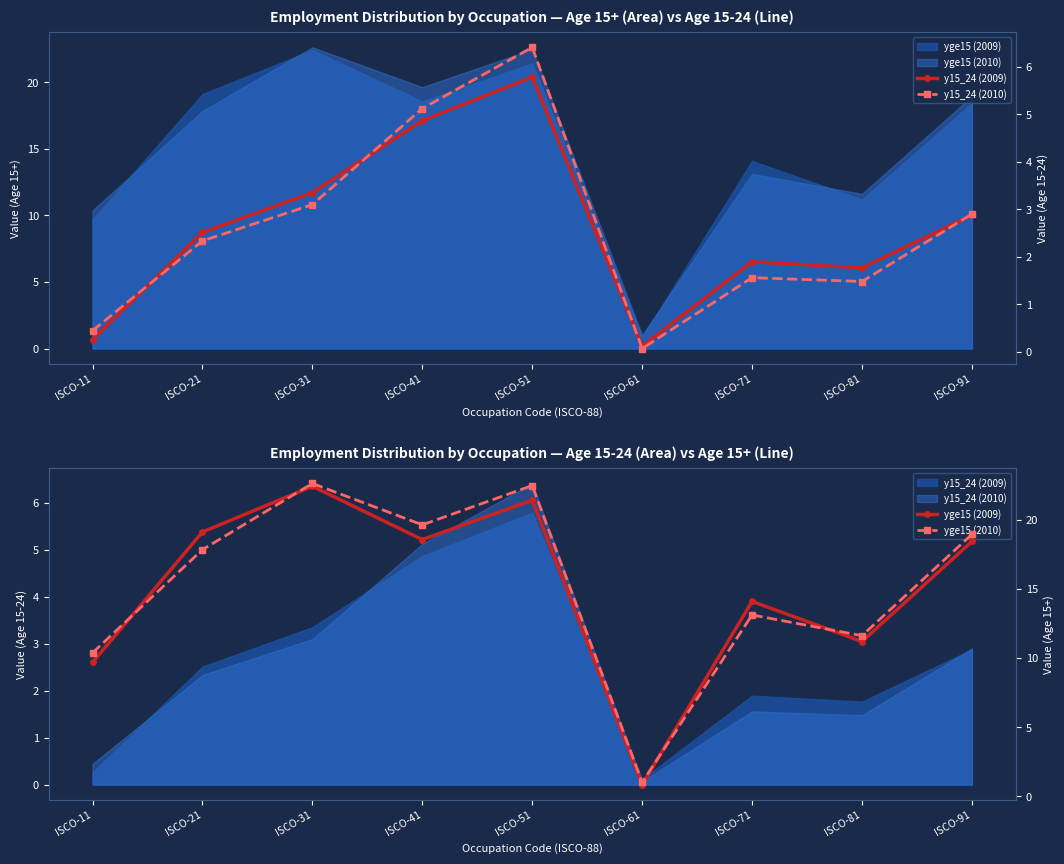

Rank the series by their maximum value, from lowest to highest.

y15_24 (2009), y15_24 (2010), yge15 (2009), yge15 (2010)